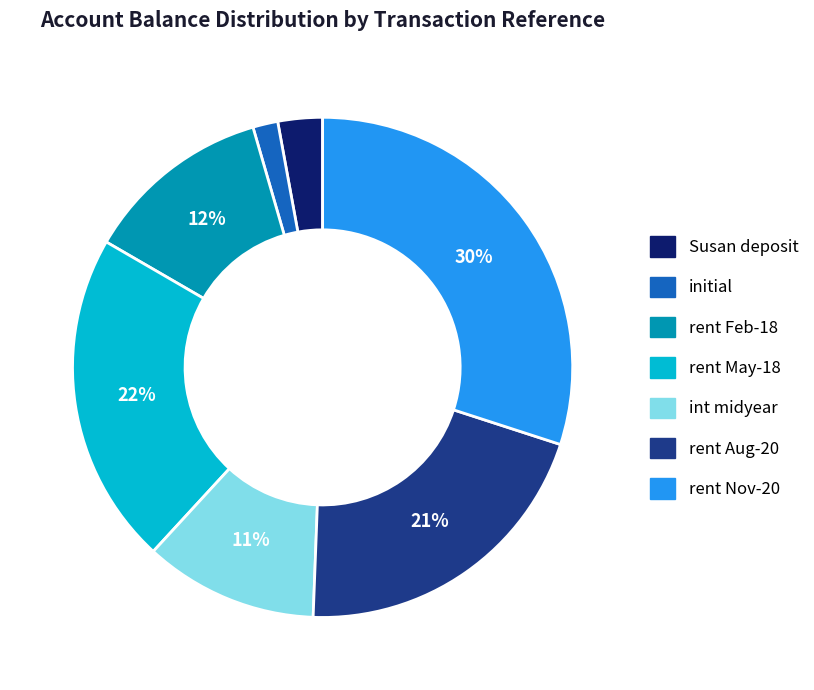

Is there a majority slice in this chart?

No